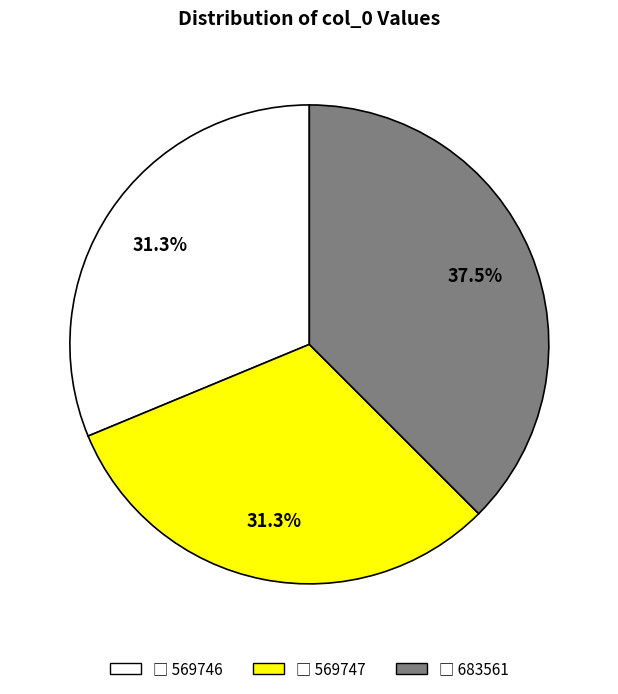

Does any single category account for the majority?

No